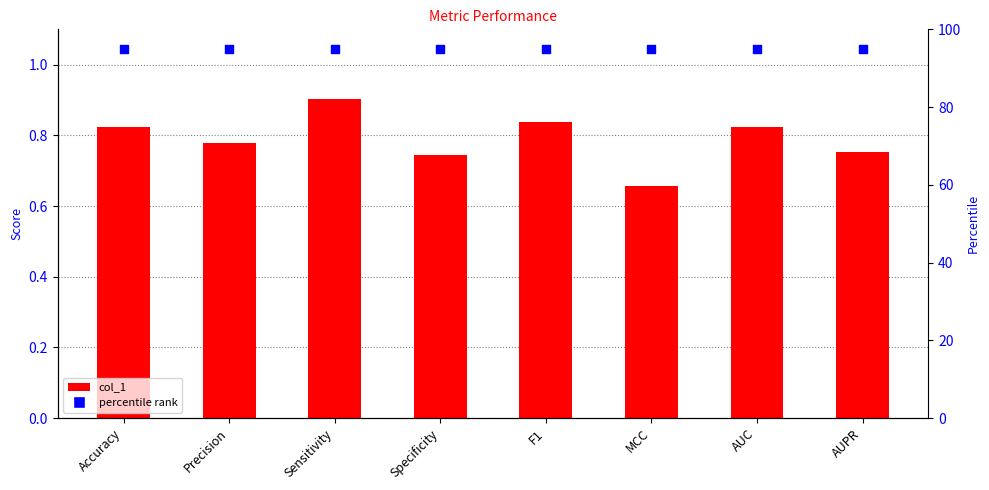

What is the total value across all series at MCC?

95.7